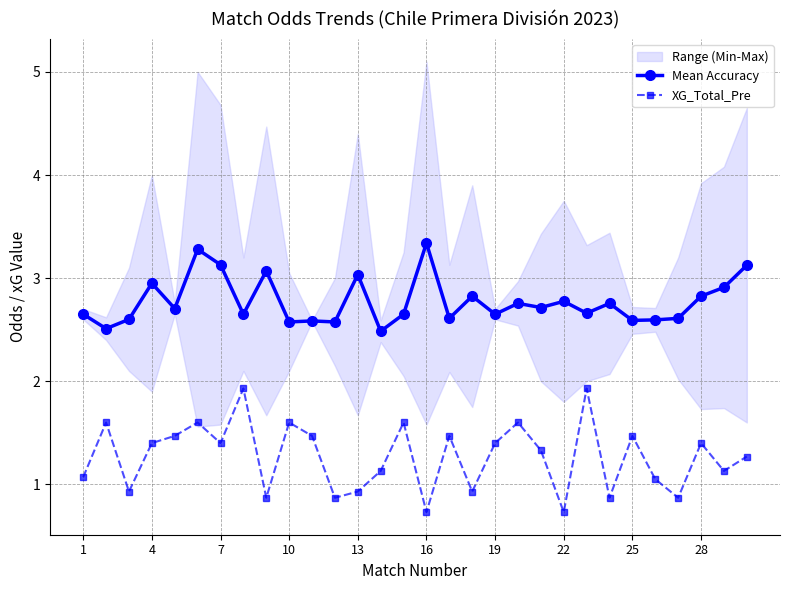

The value of Mean Accuracy at 1 is 1.5. True or false?

False